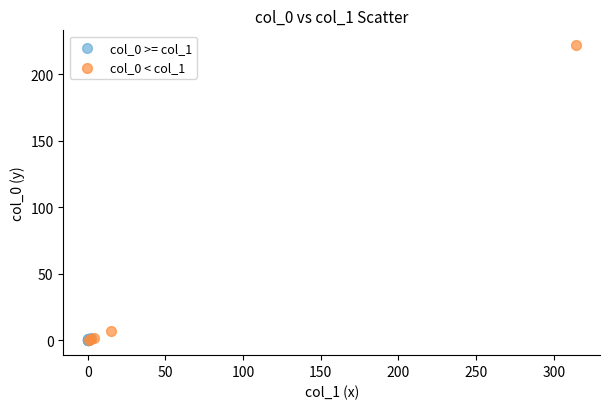

Which series has the widest spread of Y values?

col_0 < col_1